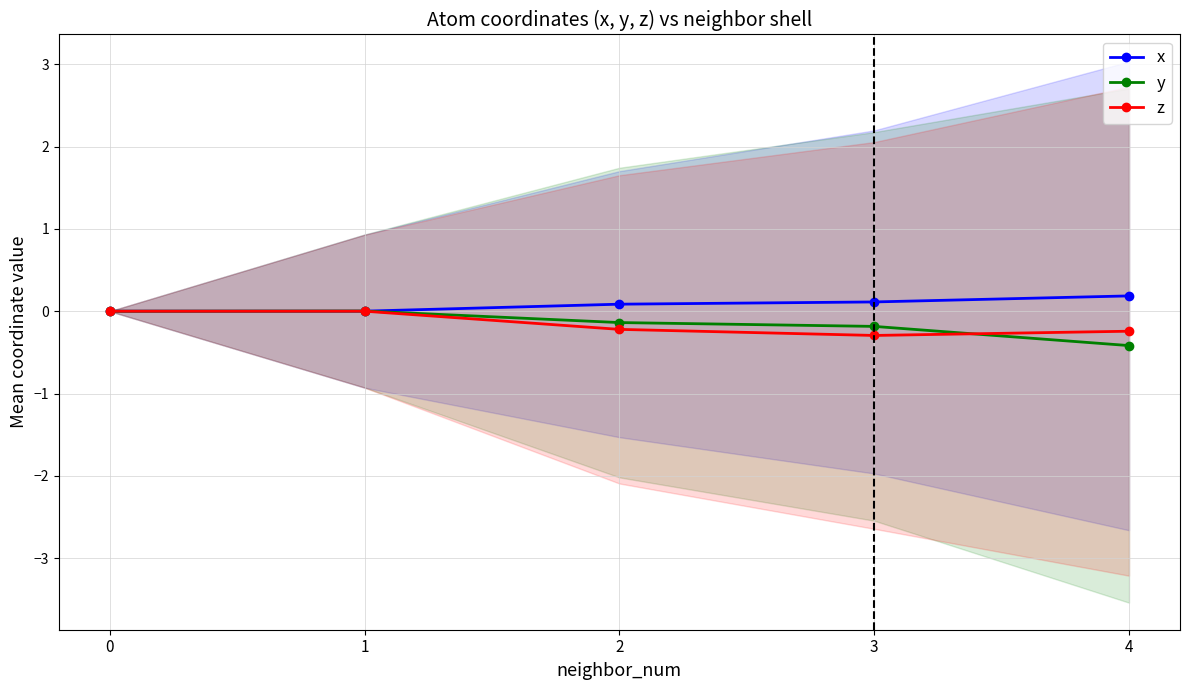

Between 0 and 1, which series saw the biggest shift?

y